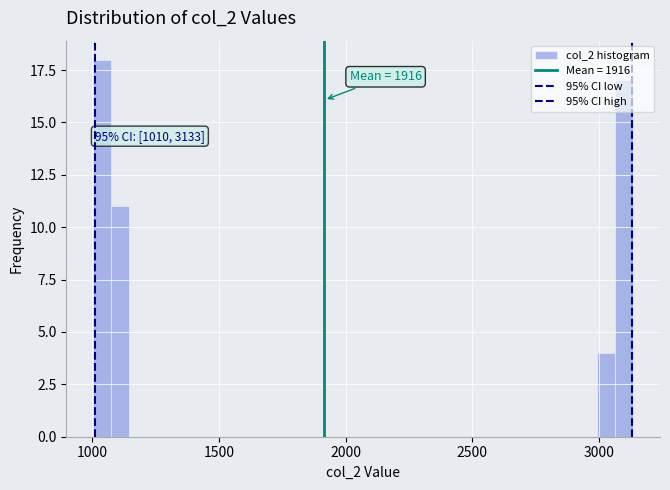

Around what value on the x-axis is the tallest bar? Give the approximate position of its centre, as read against the axis.

1050